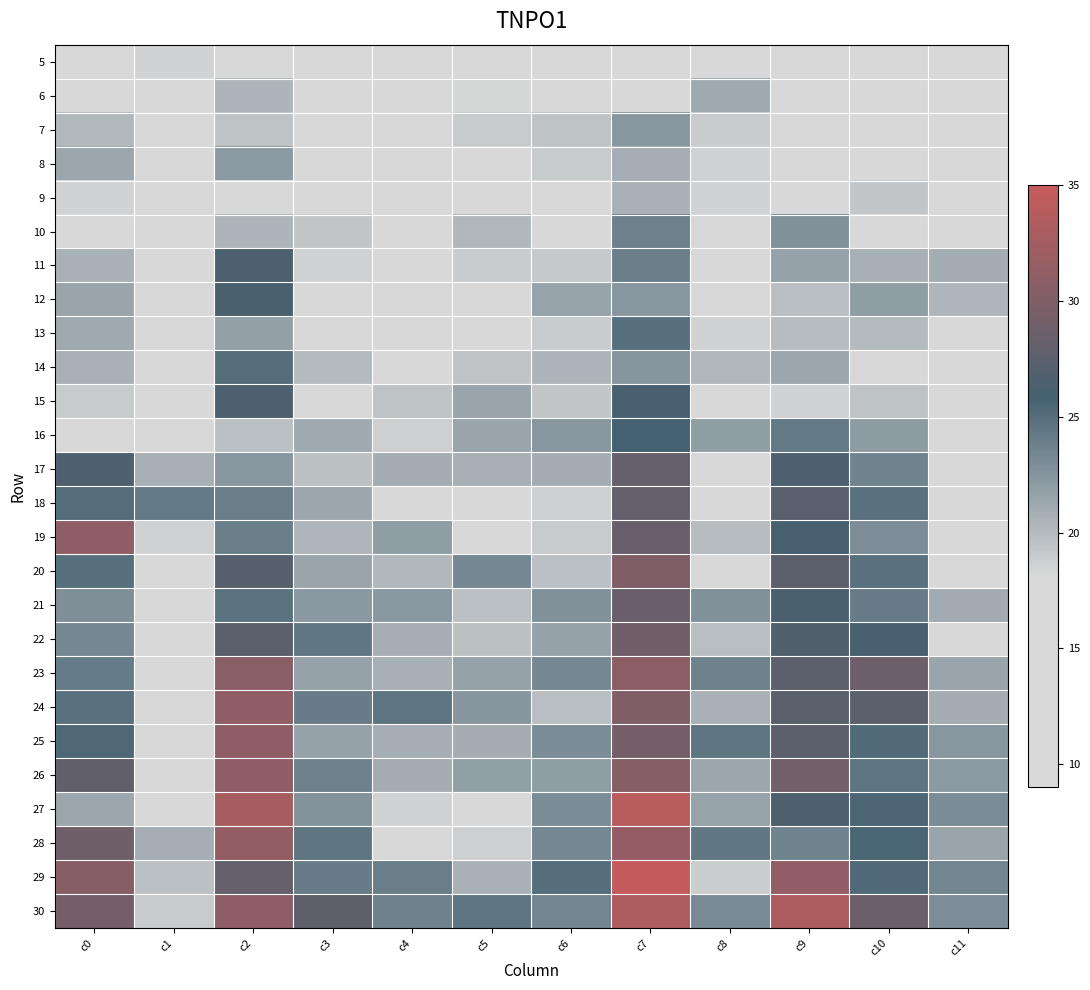

Rank the series by their maximum value, from lowest to highest.

5, 9, 6, 8, 7, 10, 13, 14, 16, 12, 11, 15, 18, 17, 21, 22, 20, 23, 19, 25, 24, 26, 28, 30, 27, 29